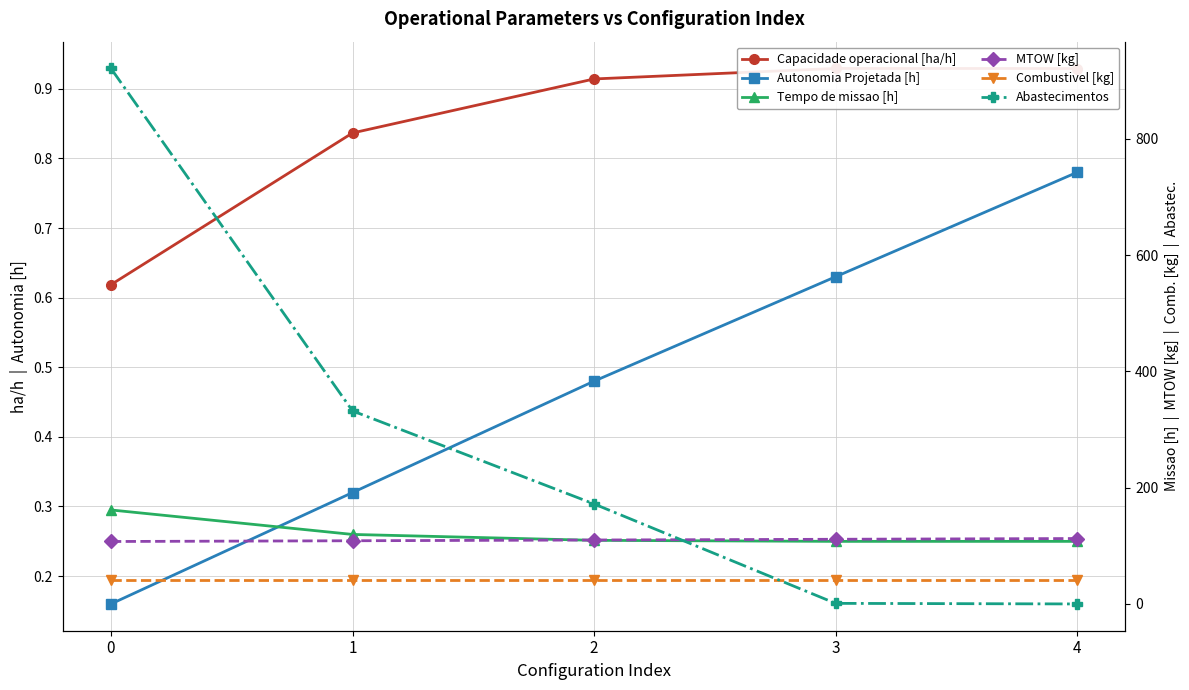

Is the value of Autonomia Projetada [h] at 3 greater than the value of Capacidade operacional [ha/h] at 1?

No